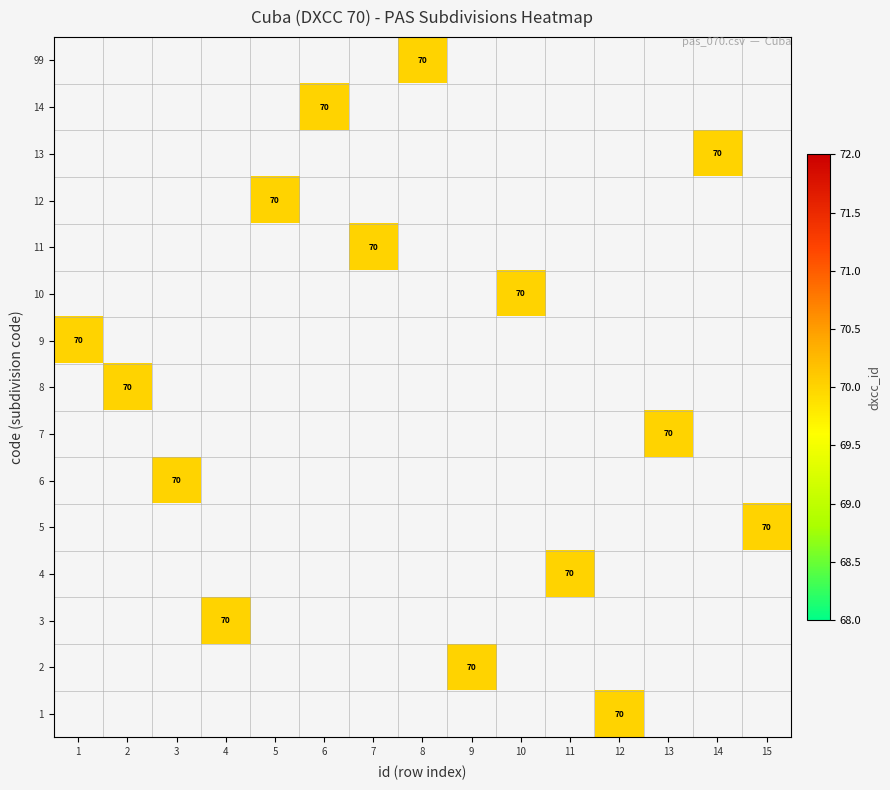

List the labels in order of 10 value, smallest first.

1, 2, 3, 4, 5, 6, 7, 8, 9, 10, 11, 12, 13, 14, 15